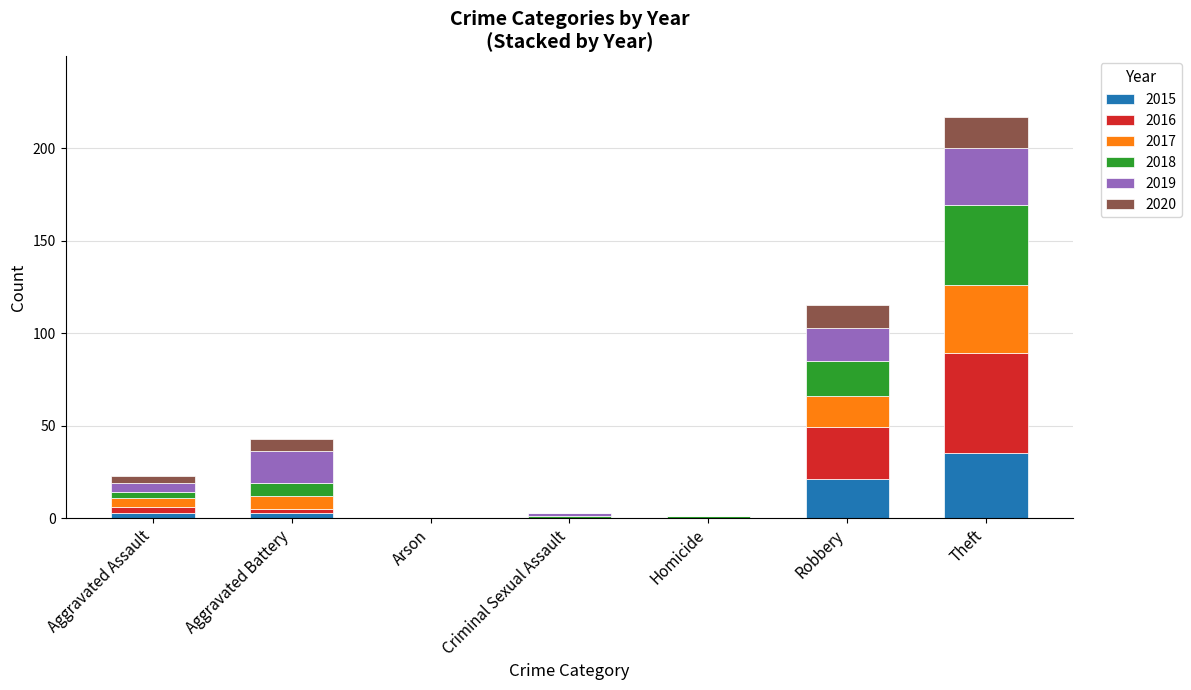

Is it true that 2015 equals 0 at Homicide?

True